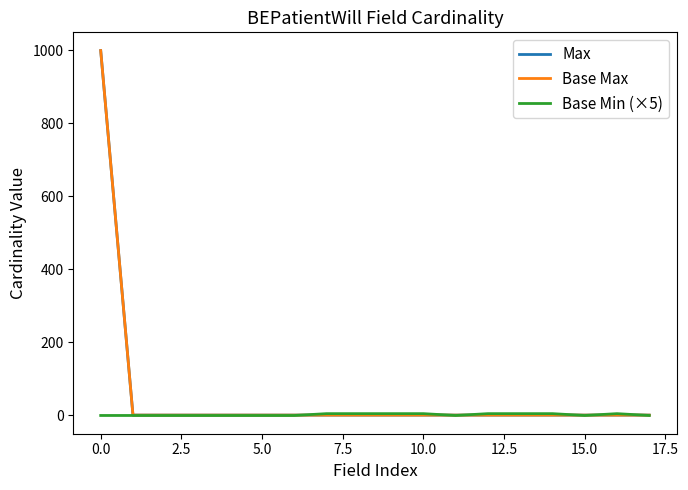

Reading left to right, what are all the values shown in this chart?

Max: 999	1	1	1	1	1	1	1	1	1	1	1	1	1	1	1	1	1
Base Max: 999	1	1	1	1	1	1	1	1	1	1	1	1	1	1	1	1	1
Base Min (×5): 0	0	0	0	0	0	0	5	5	5	5	0	5	5	5	0	5	0